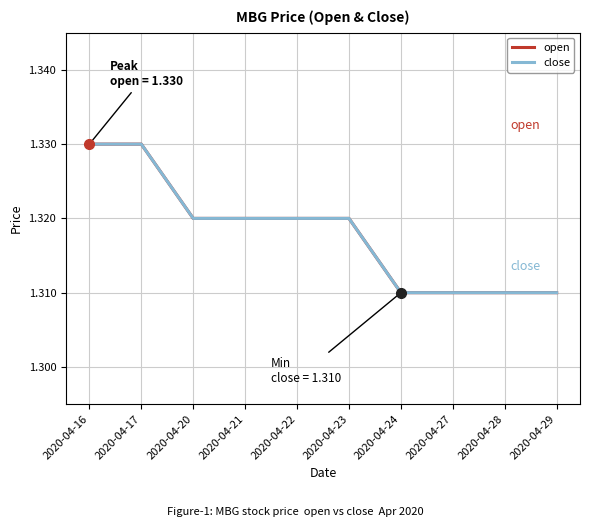

True or false: open has a value of 1.3 at 2020-04-17.

True